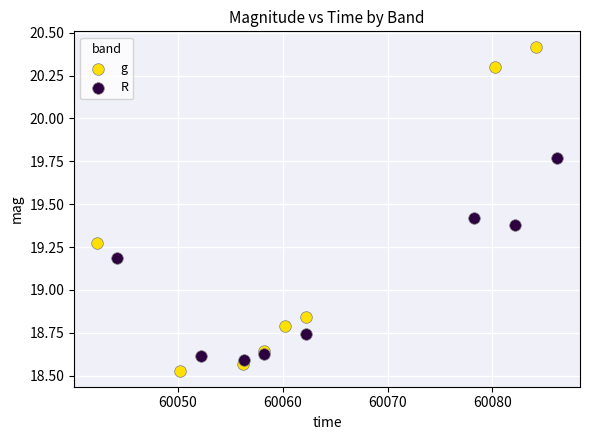

What are all the series names shown in the legend?

g, R